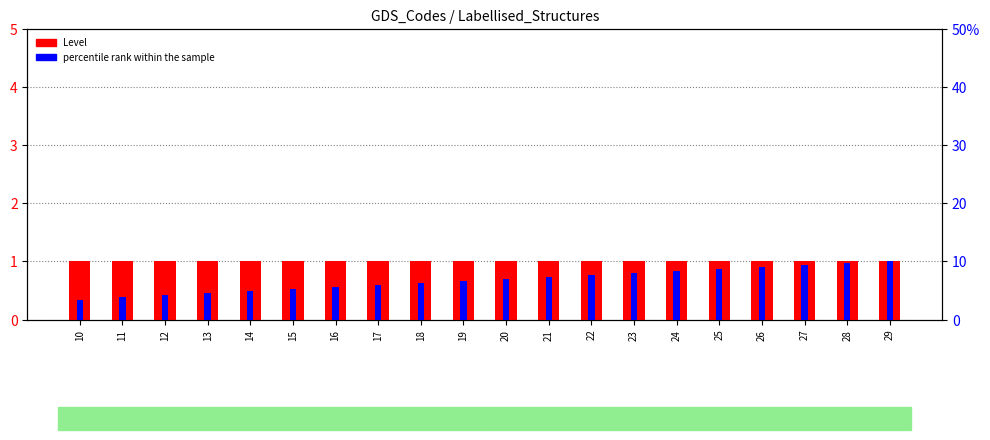

Is the value of percentile rank within the sample at 12 greater than the value of Level at 18?

Yes